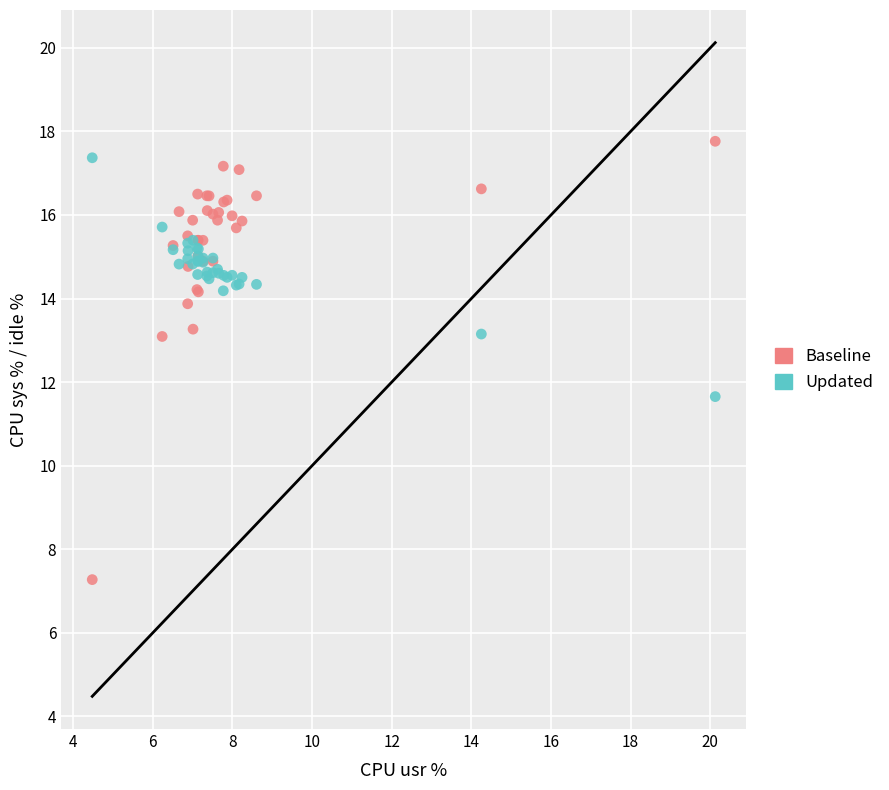

What are all the series names shown in the legend?

Baseline, Updated